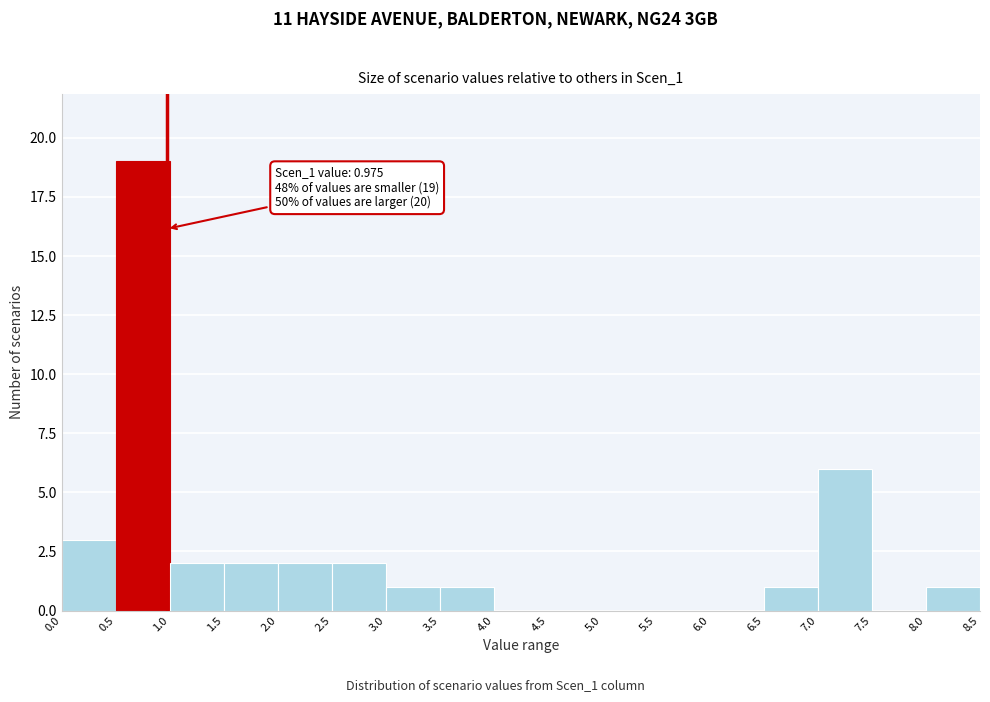

Which range on the x-axis has the tallest bar?

0.5 to 1.0